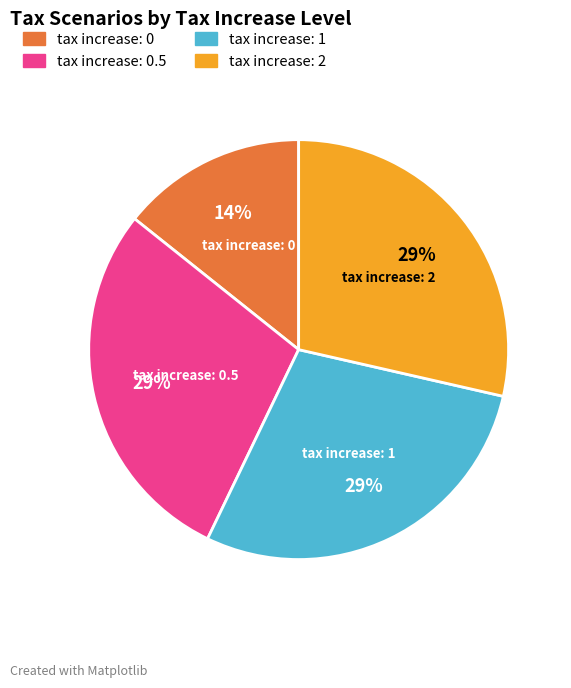

To the nearest percent, what is the average slice percentage?

25%